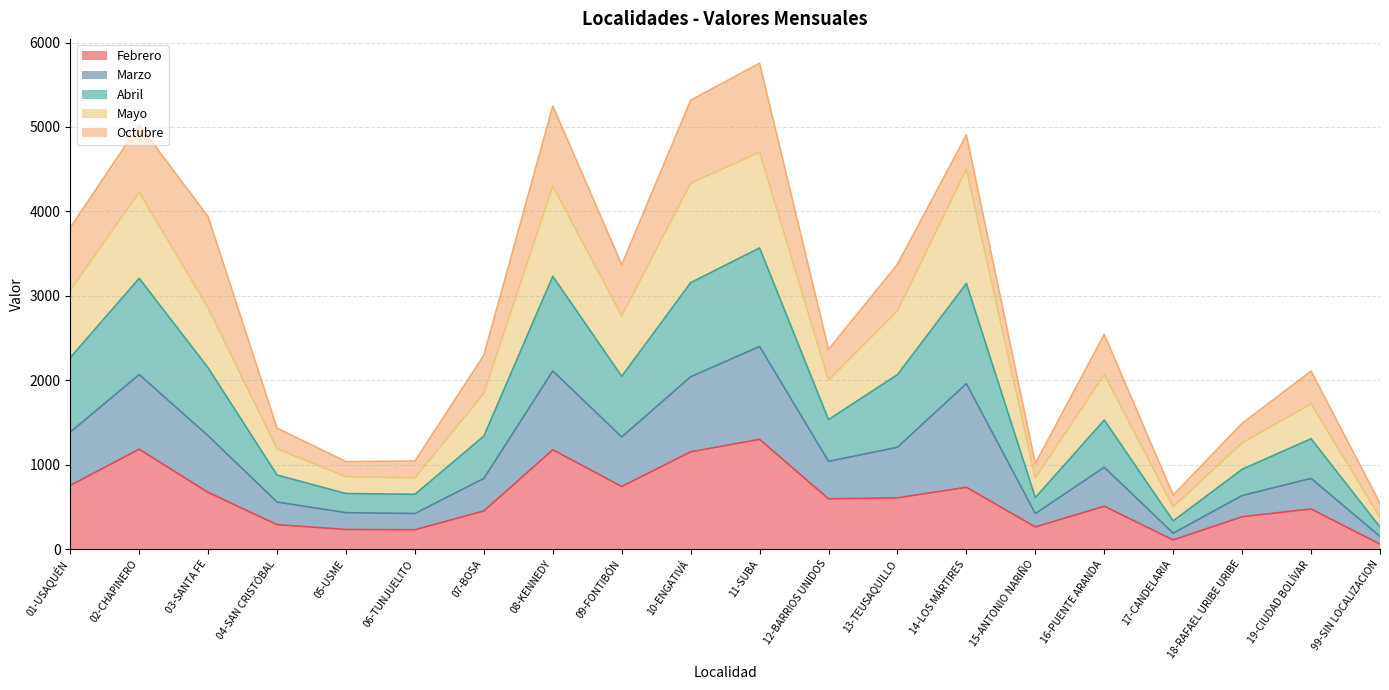

What position from the left is 18-RAFAEL URIBE URIBE?

18